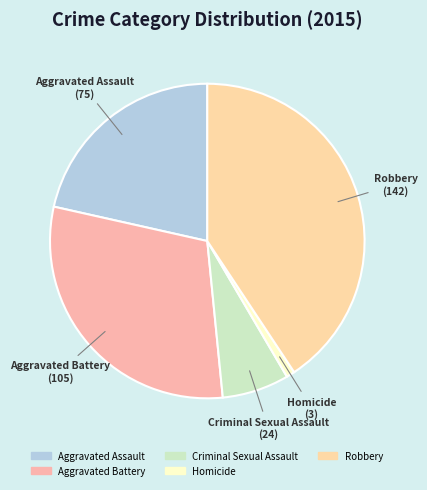

Rank the categories by value from lowest to highest.

Homicide, Criminal Sexual Assault, Aggravated Assault, Aggravated Battery, Robbery